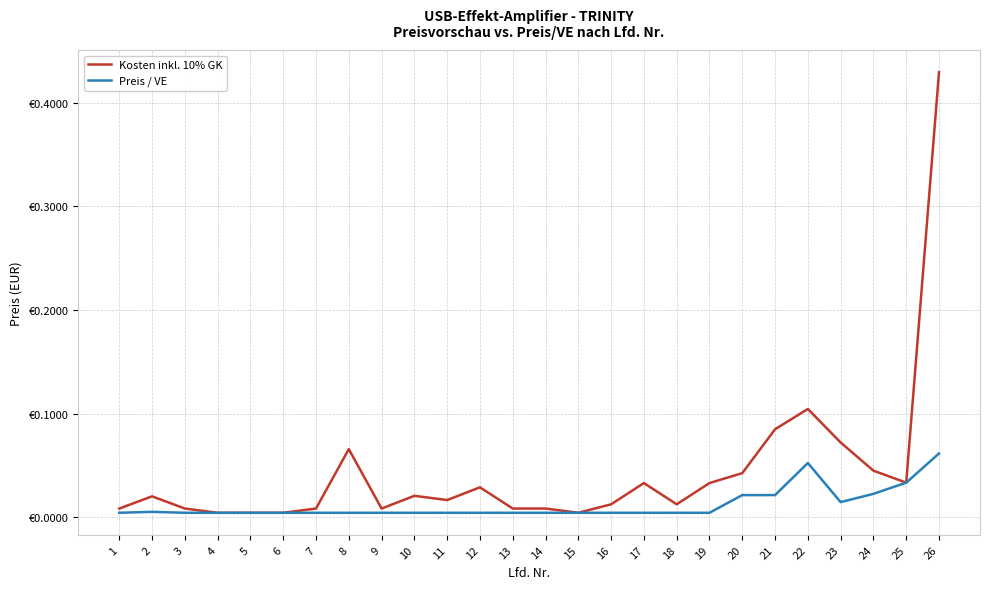

Does the chart display data point markers on the line(s)?

No